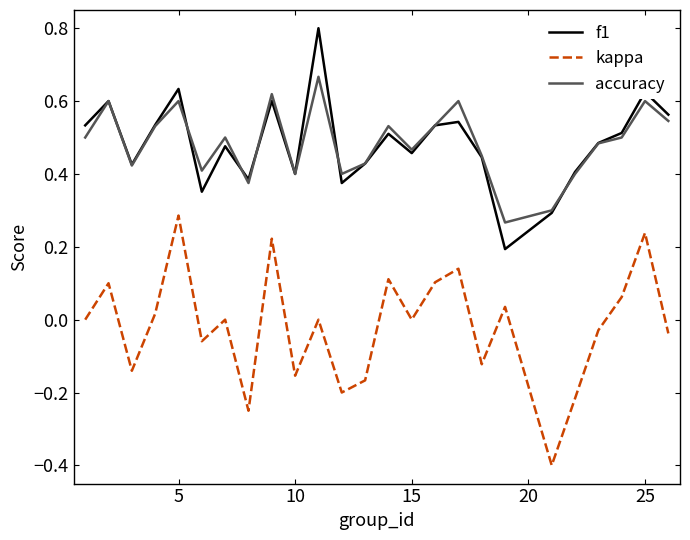

Rank the series by their maximum value, from lowest to highest.

kappa, accuracy, f1